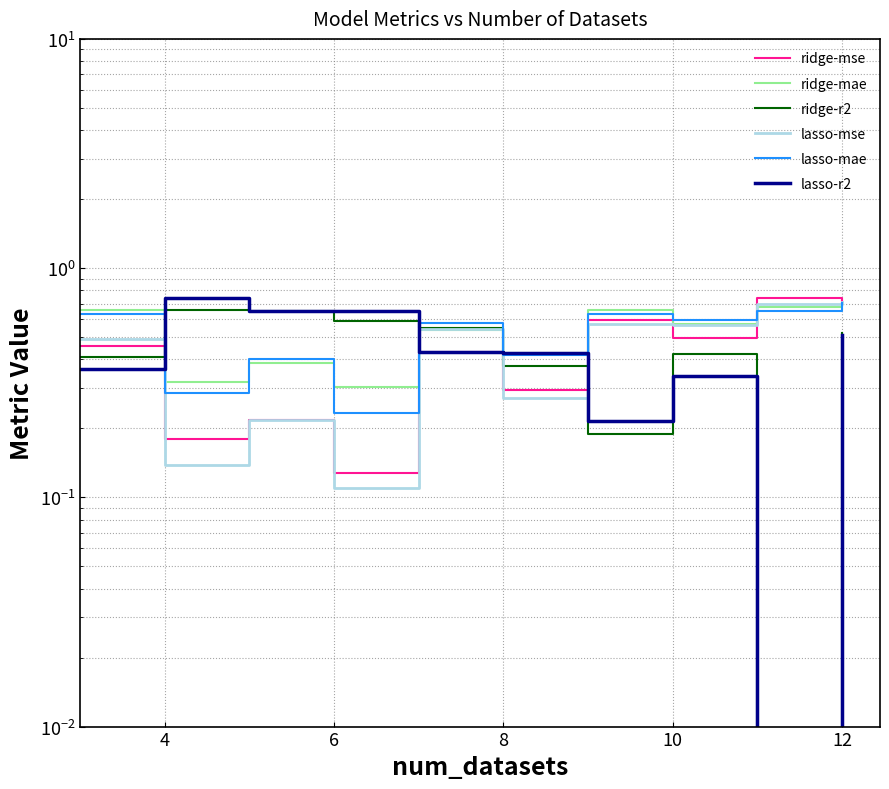

Which series has the largest range (max minus min)?

lasso-r2